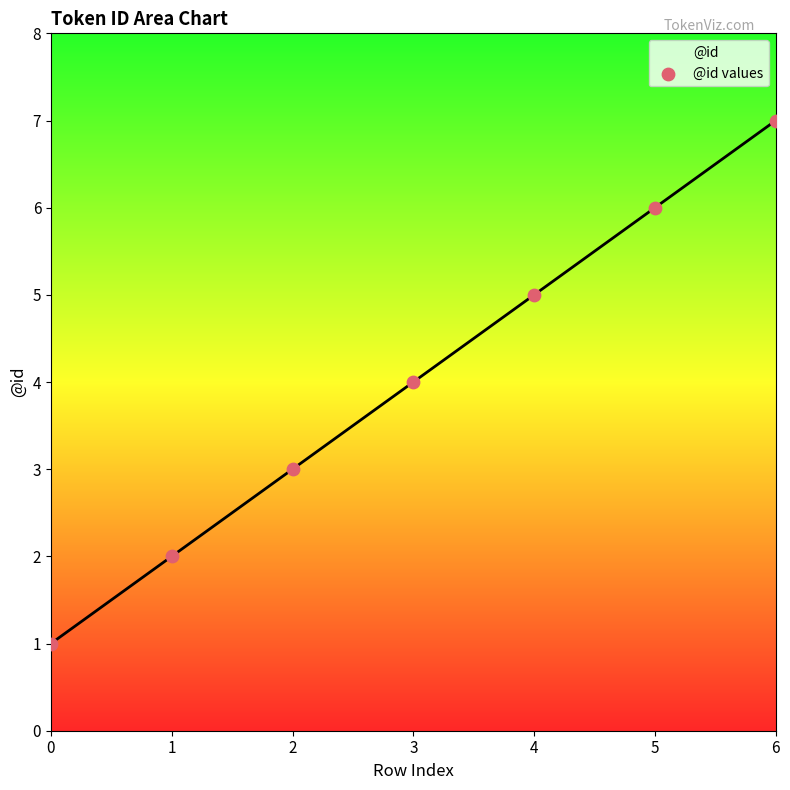

Which has a higher value, 0 or 2?

2